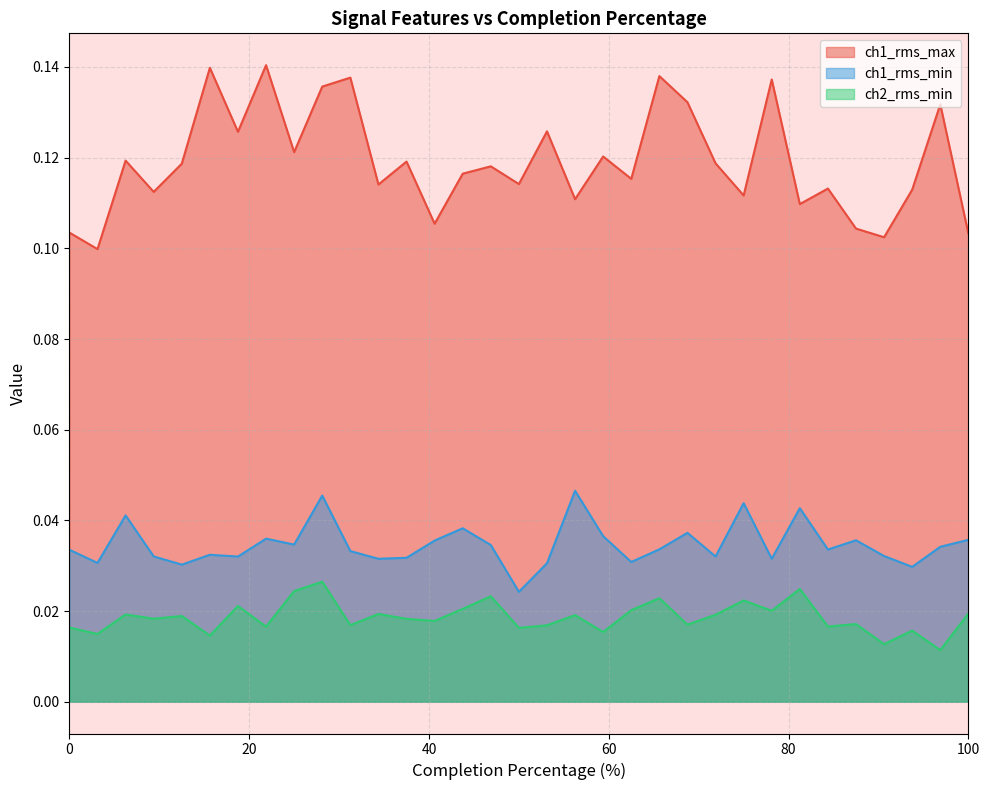

What is the maximum value for ch1_rms_max?

0.1